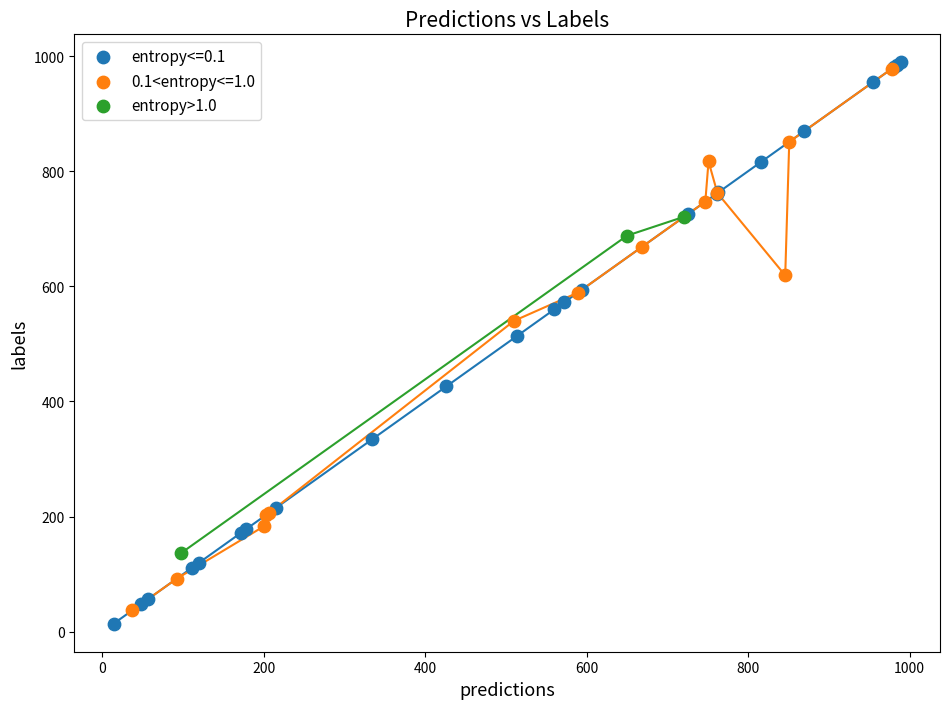

Which series has the widest spread of Y values?

entropy<=0.1